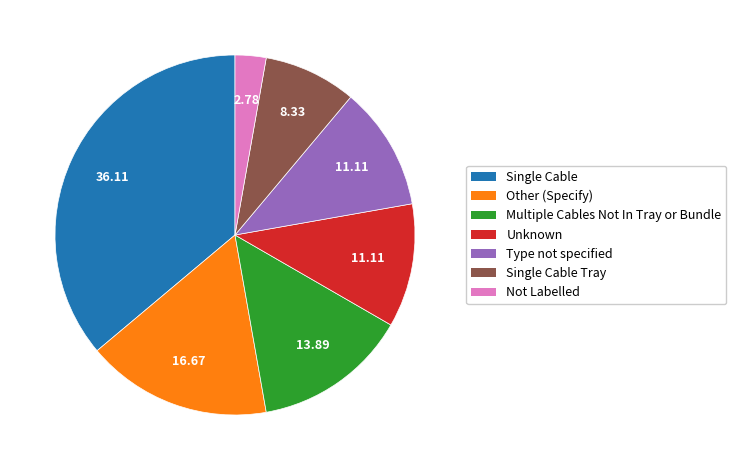

Is there a majority slice in this chart?

No